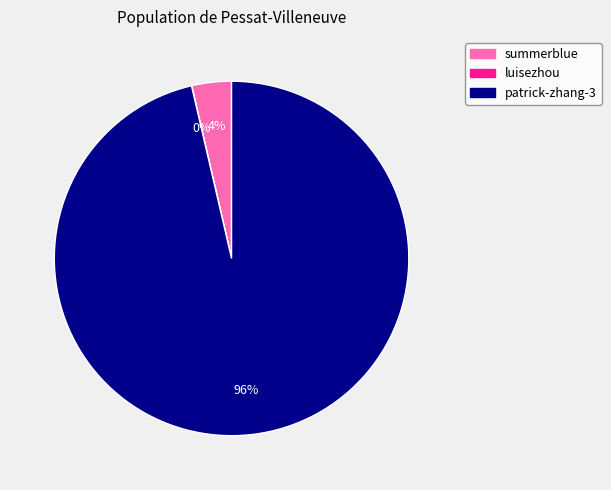

What is the largest slice in the pie chart?

patrick-zhang-3